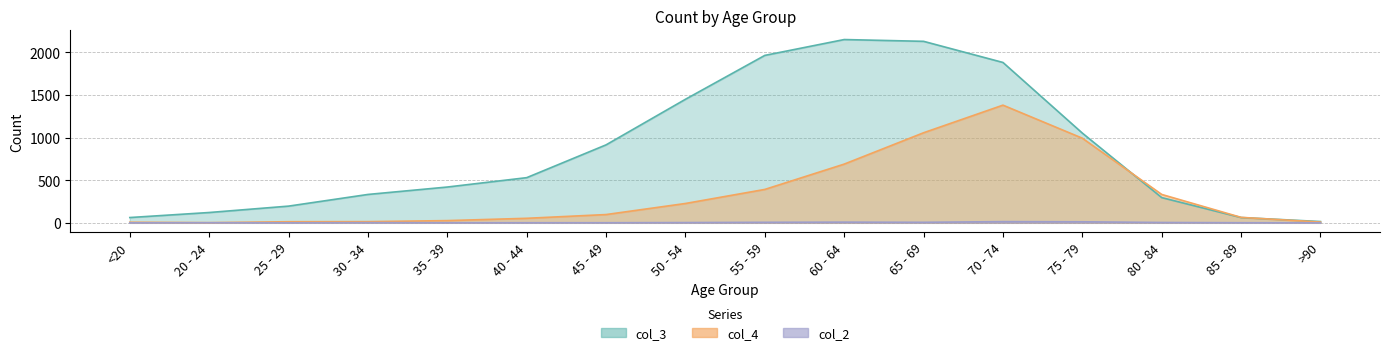

What is the label of the 11th point from the right?

40 - 44